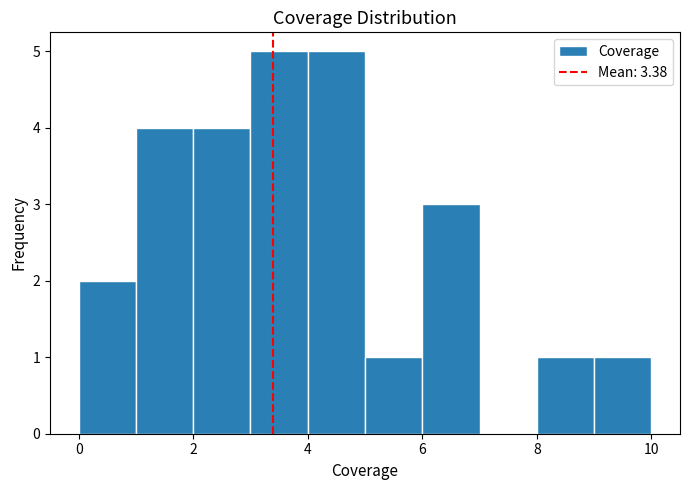

Reading left to right, list every bar in this chart as the range it spans on the x-axis followed by its height. The values are not printed on the chart, so give them approximately, as read against the axis.

0 to 1: 2
1 to 2: 4
2 to 3: 4
3 to 4: 5
4 to 5: 5
5 to 6: 1
6 to 7: 3
7 to 8: 0
8 to 9: 1
9 to 10: 1